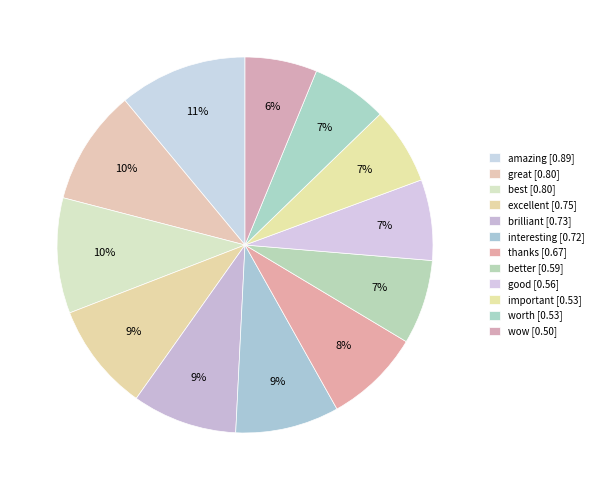

The great slice represents 18% of the pie. True or false?

False